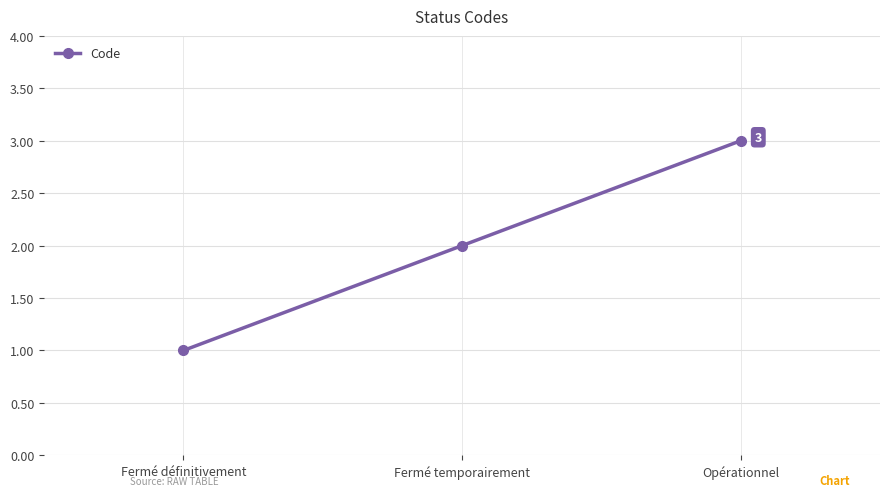

Reading right to left, transcribe all the data shown in this chart.

3	2	1